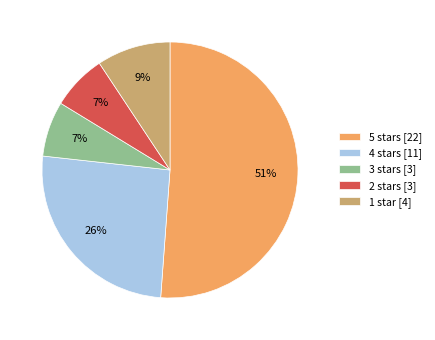

Combined, do 4 stars and 2 stars account for over 50%?

No